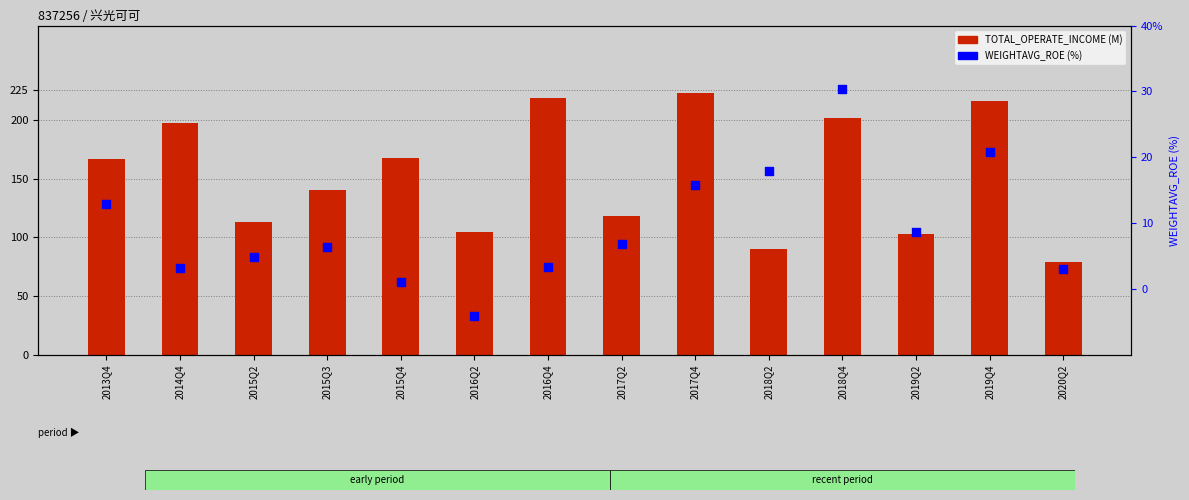

Which series has the largest total across all categories?

TOTAL_OPERATE_INCOME (M)